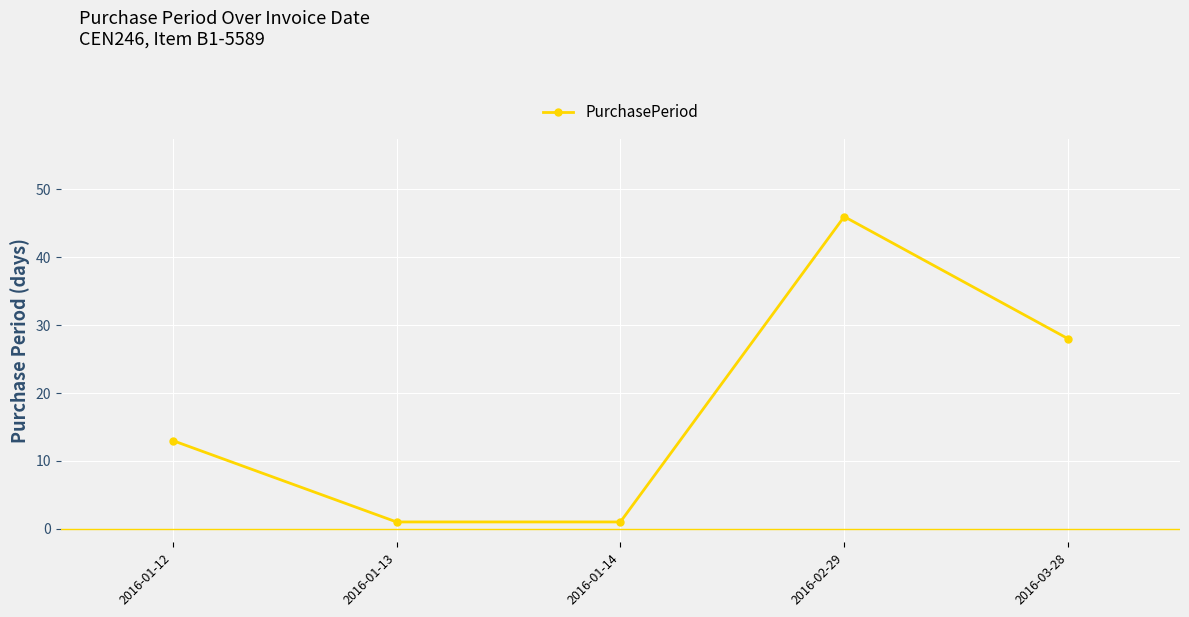

Read the value at 2016-03-28.

28